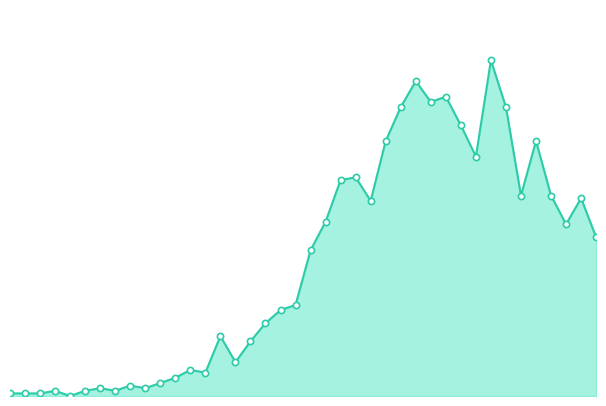

Does the chart have visible grid lines?

No